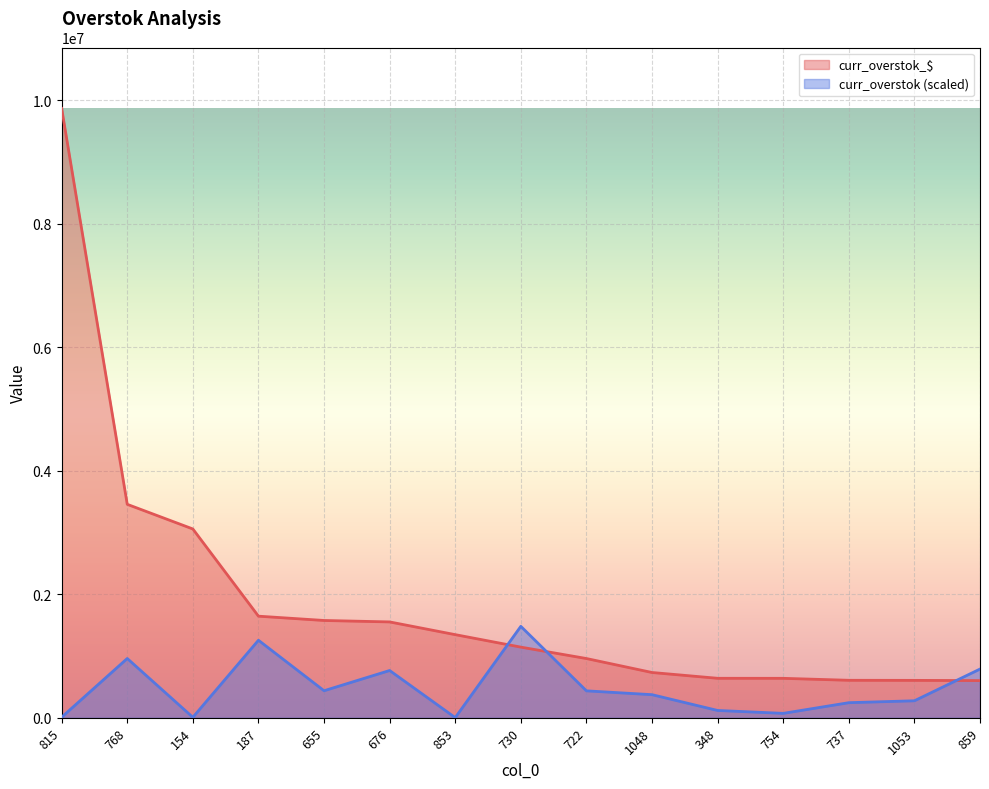

Where does the curr_overstok series first go above 373192?

768